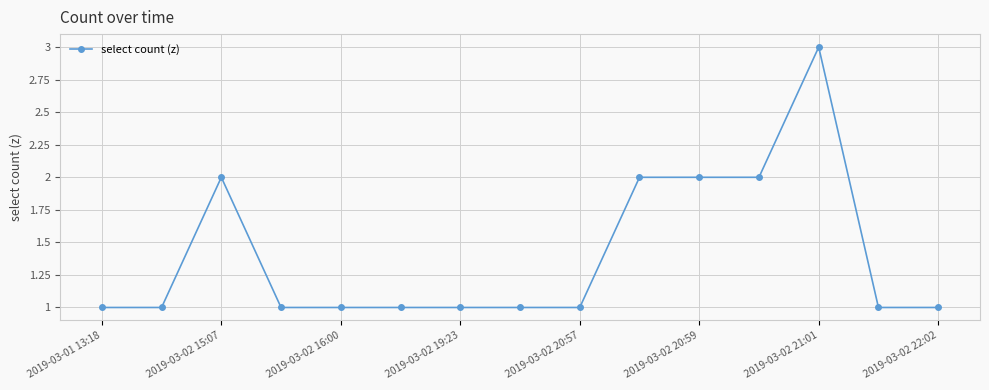

True or false: there are more than 1 points higher than both neighbors.

True